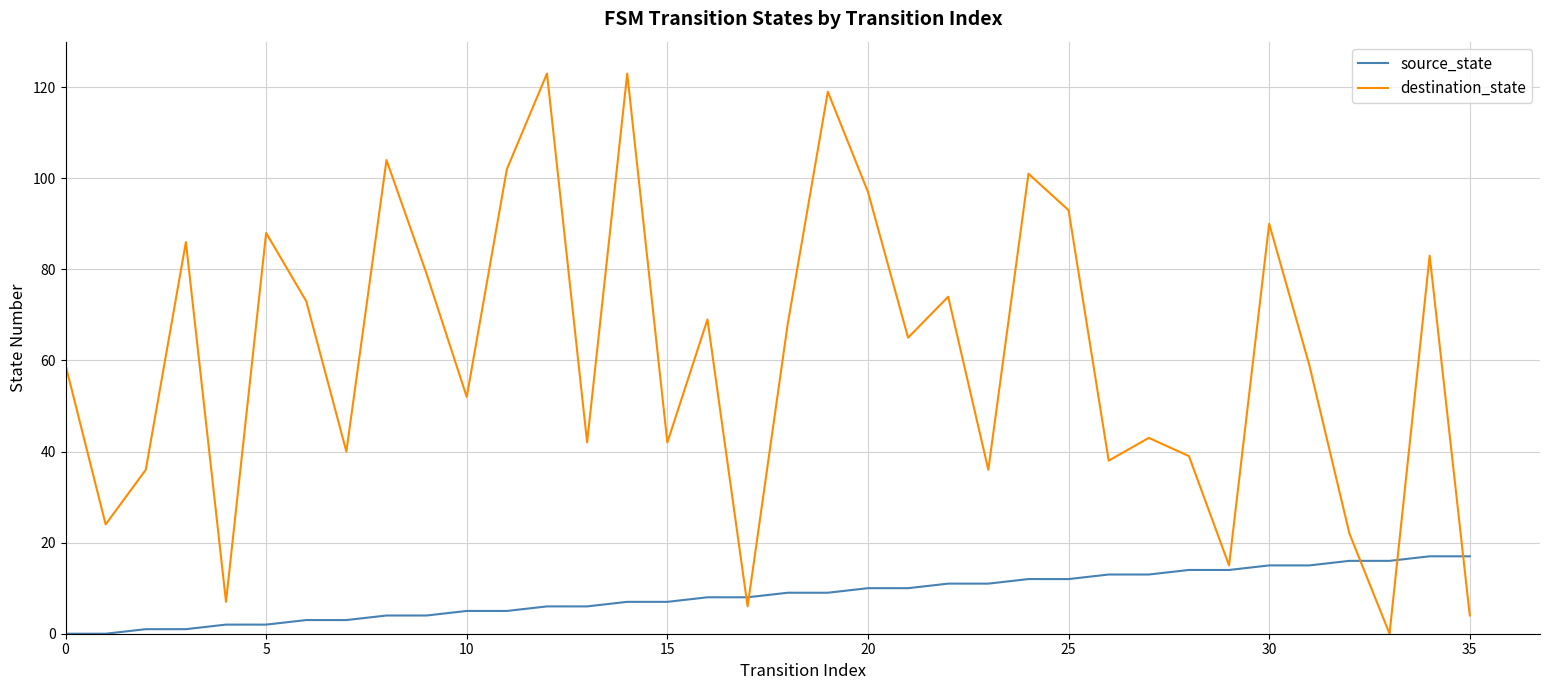

Which series has the largest total across all categories?

destination_state